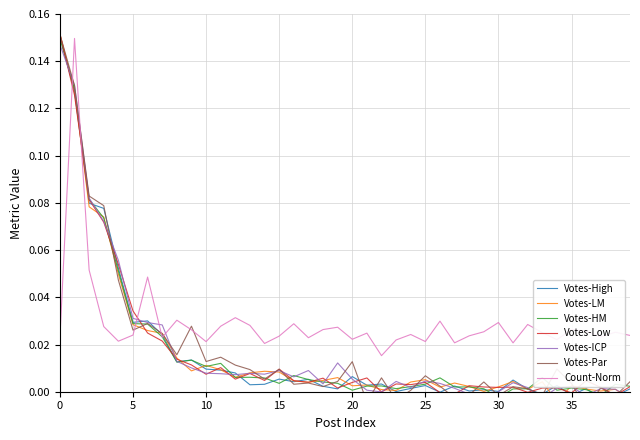

Where do Votes and Count first cross each other?

0 and 1